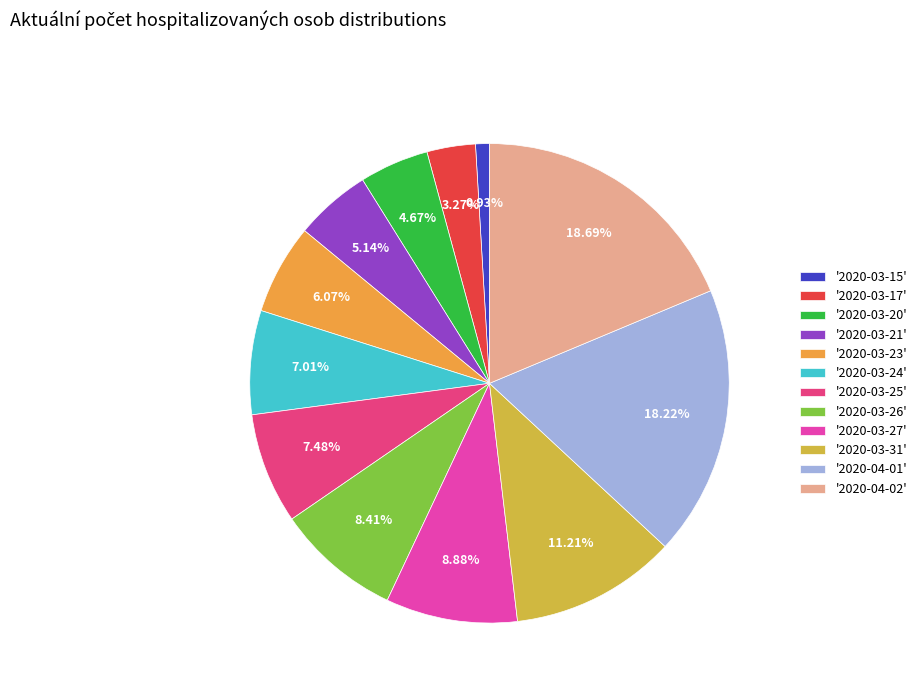

Is there a majority slice in this chart?

No